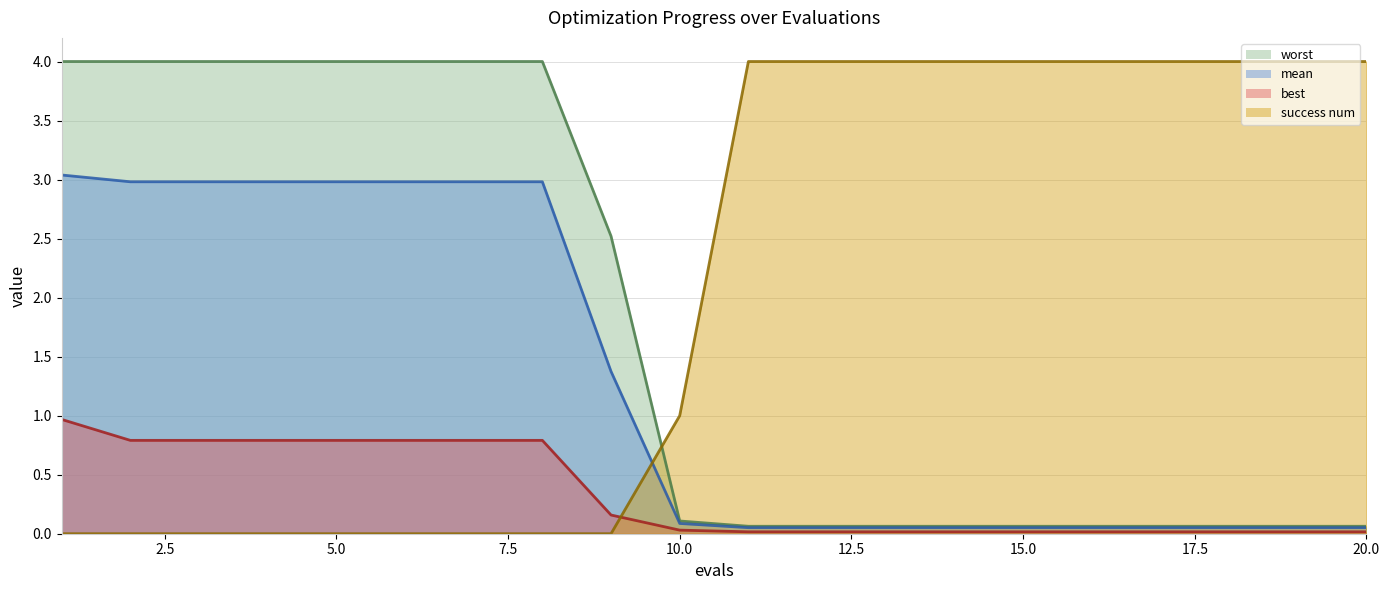

How many lines are shown in the chart?

4